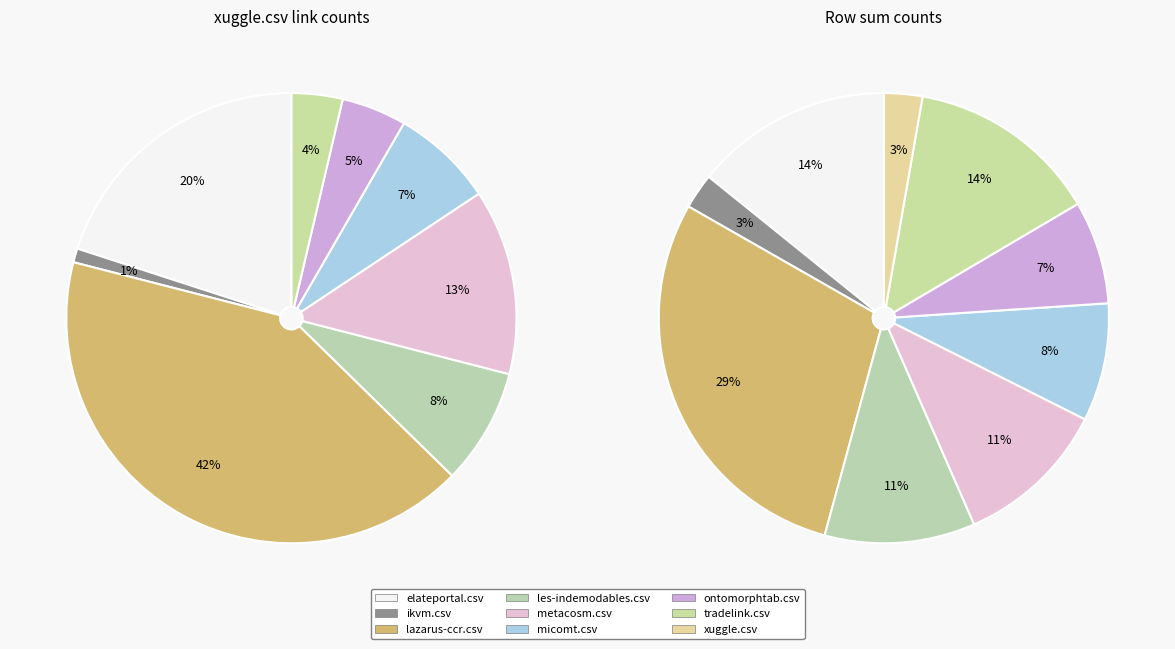

How many segments does this pie chart have?

9